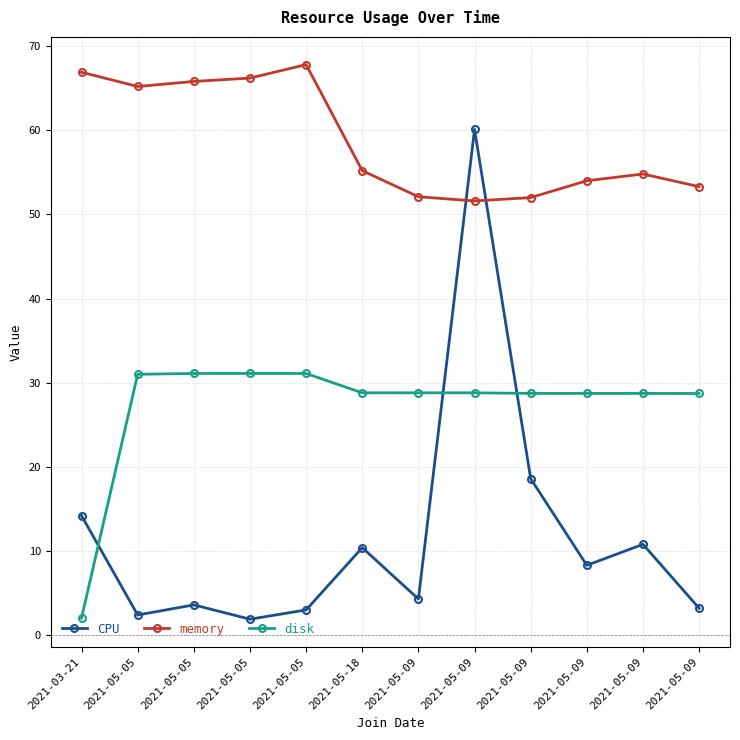

Count the number of data series in this chart.

3